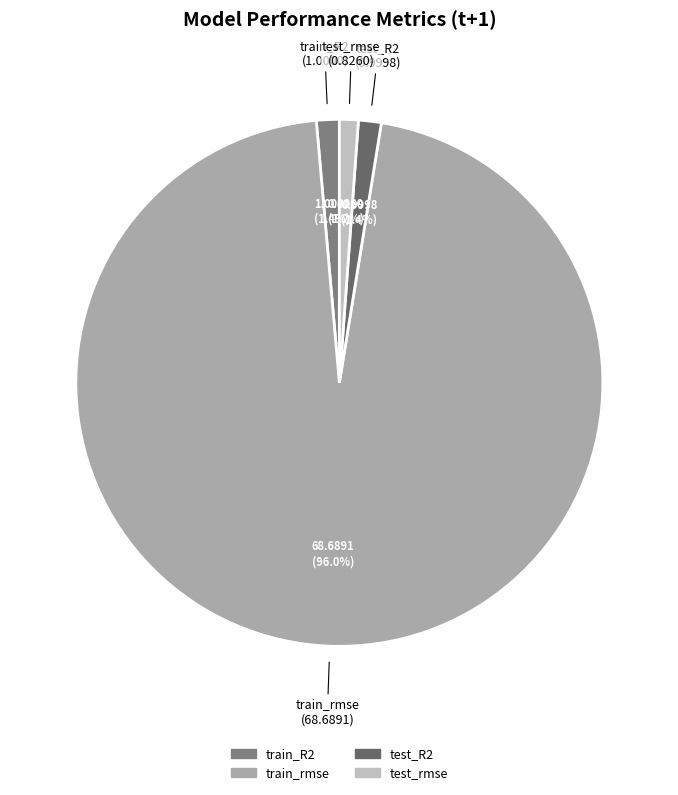

What percentage is the test_R2 slice, to the nearest percent?

1%